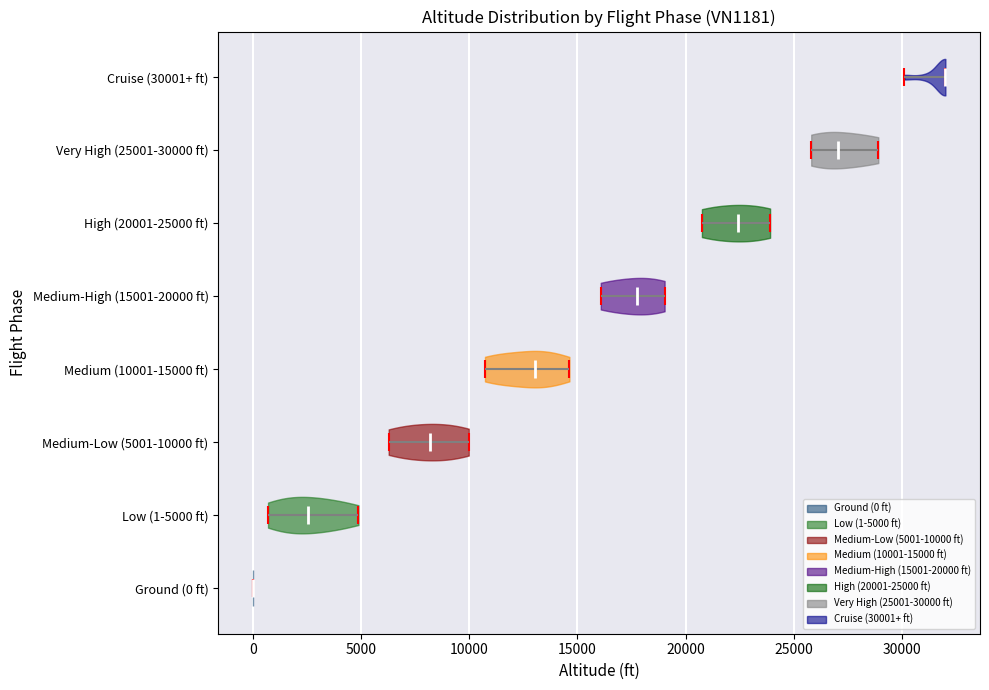

Which violin has the furthest to the right median line?

Cruise (30001+ ft)